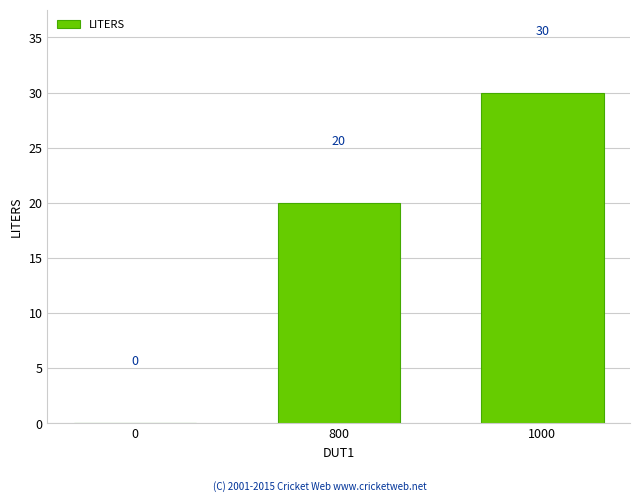

The value at 1000 is 46. True or false?

False